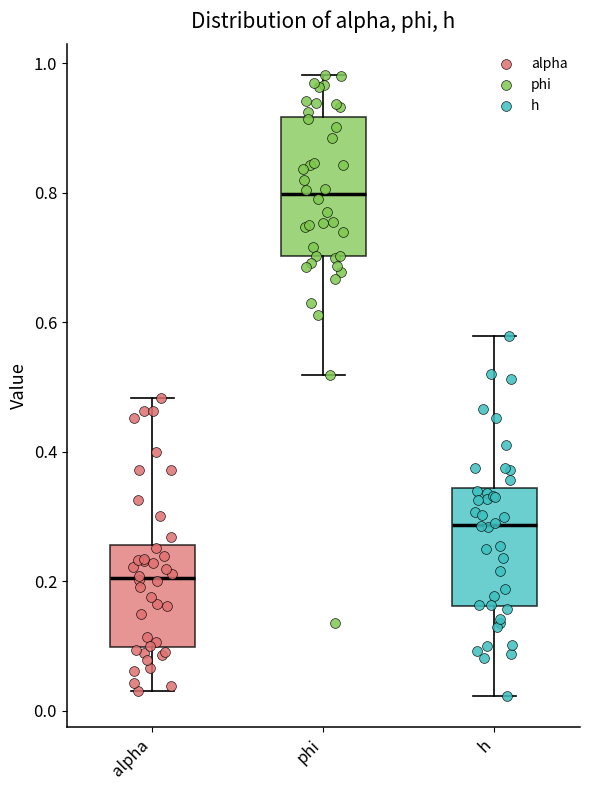

Which box has the lowest median line?

alpha